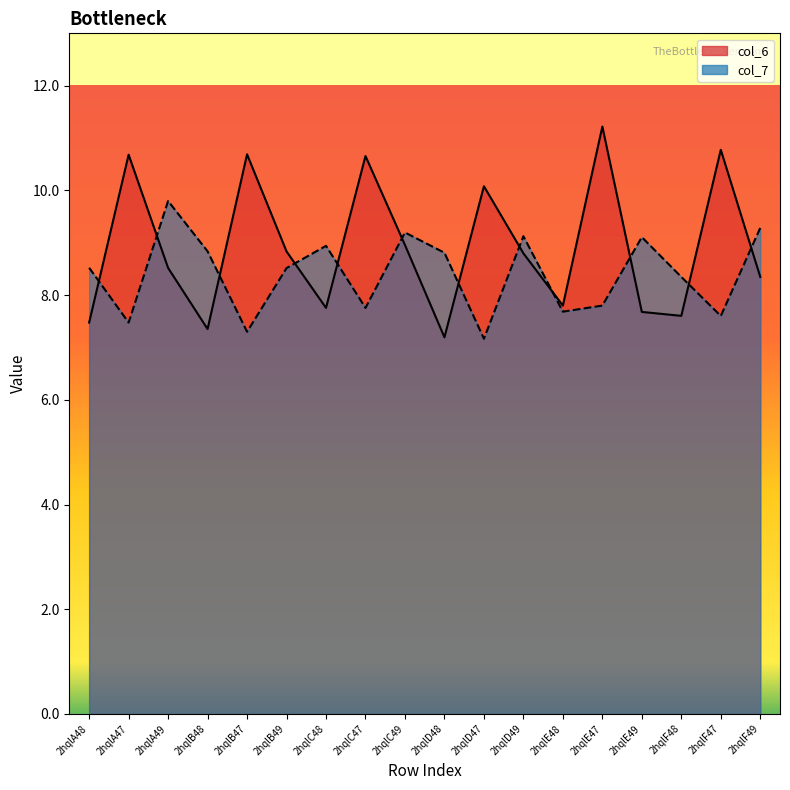

Does the chart have visible grid lines?

No